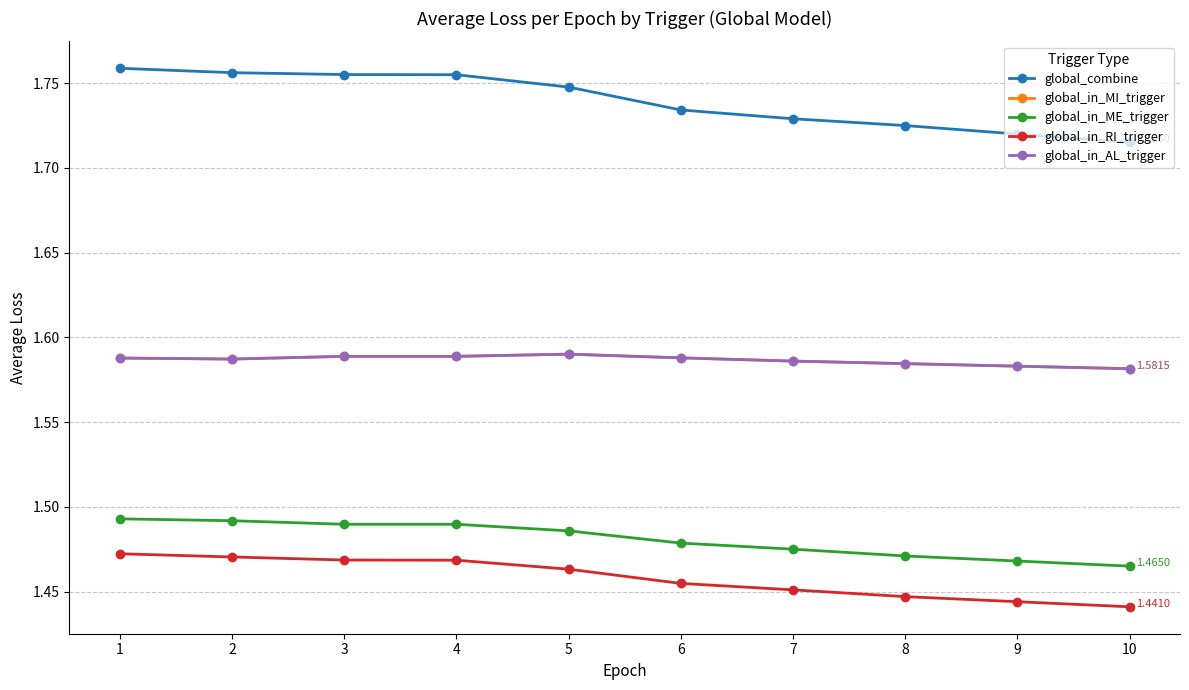

How many lines are shown in the chart?

5